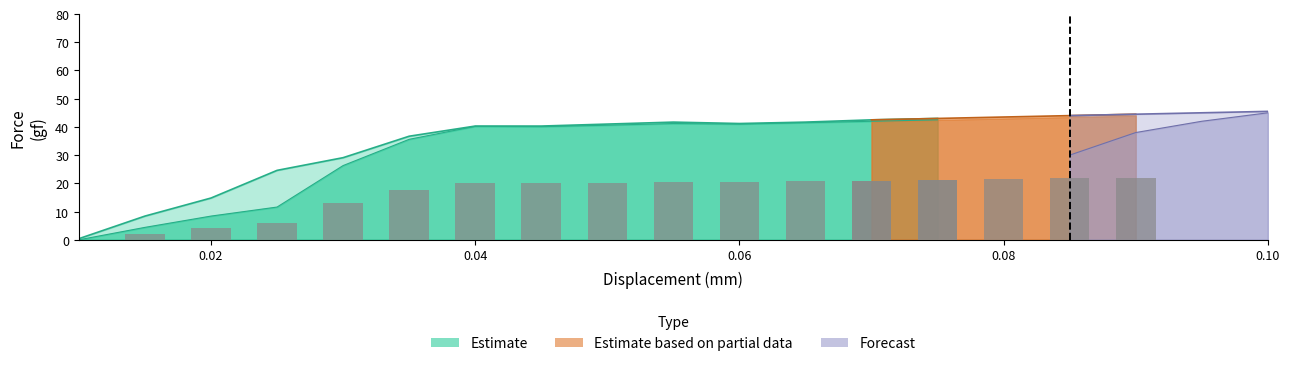

What is the difference between the maximum and minimum values in the Force series?

45.0